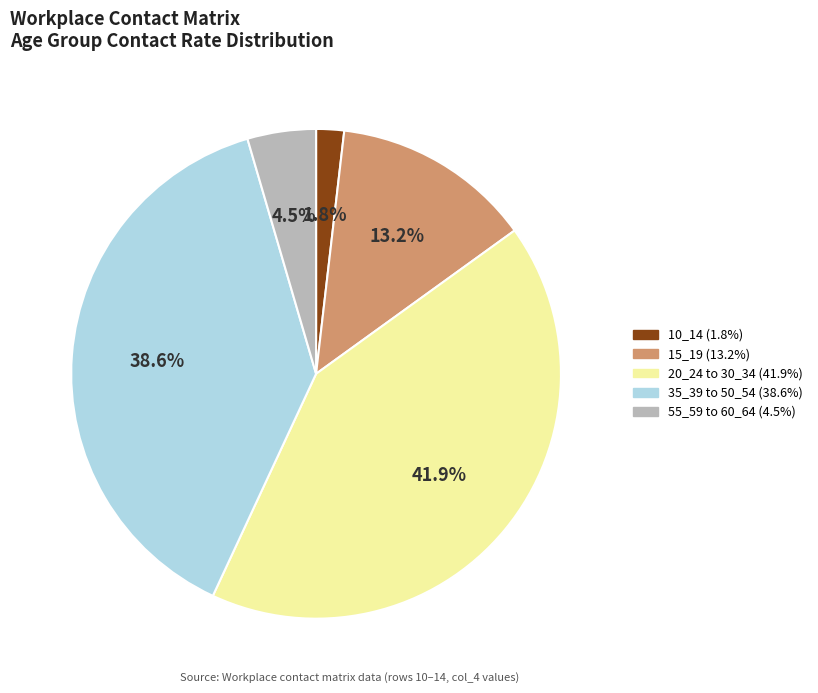

Is there any slice that represents more than half of the pie?

No